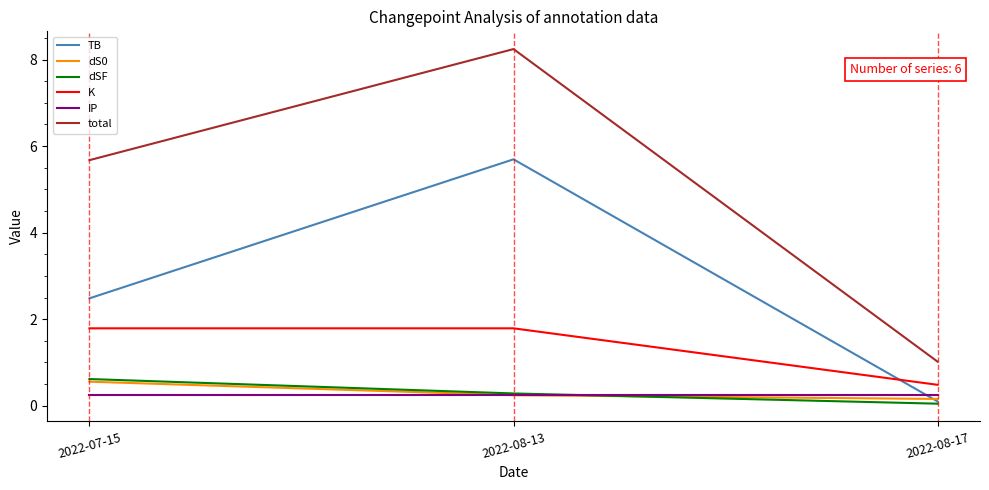

At which label does total reach its minimum?

2022-08-17